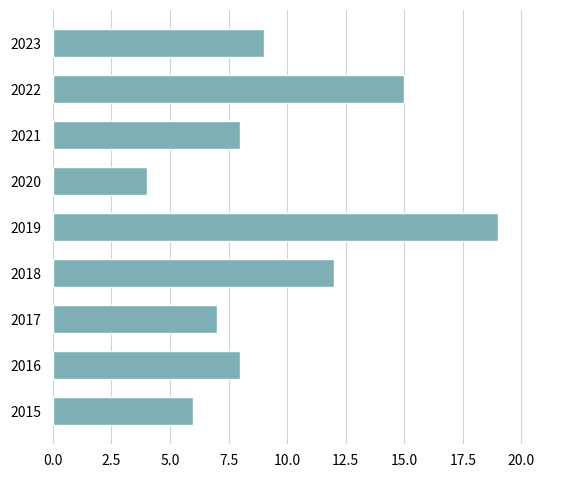

What is the sum of all values?

88